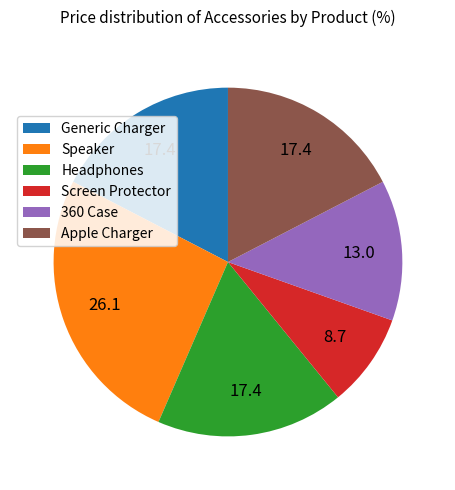

What is the ratio of the value at Headphones to the value at Speaker?

0.7